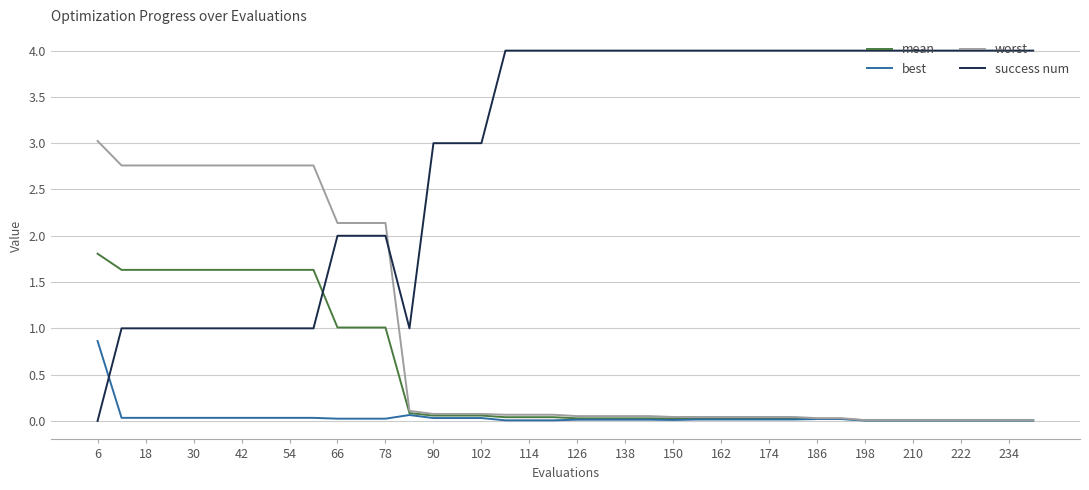

Is this an area chart (filled region under the line)?

No